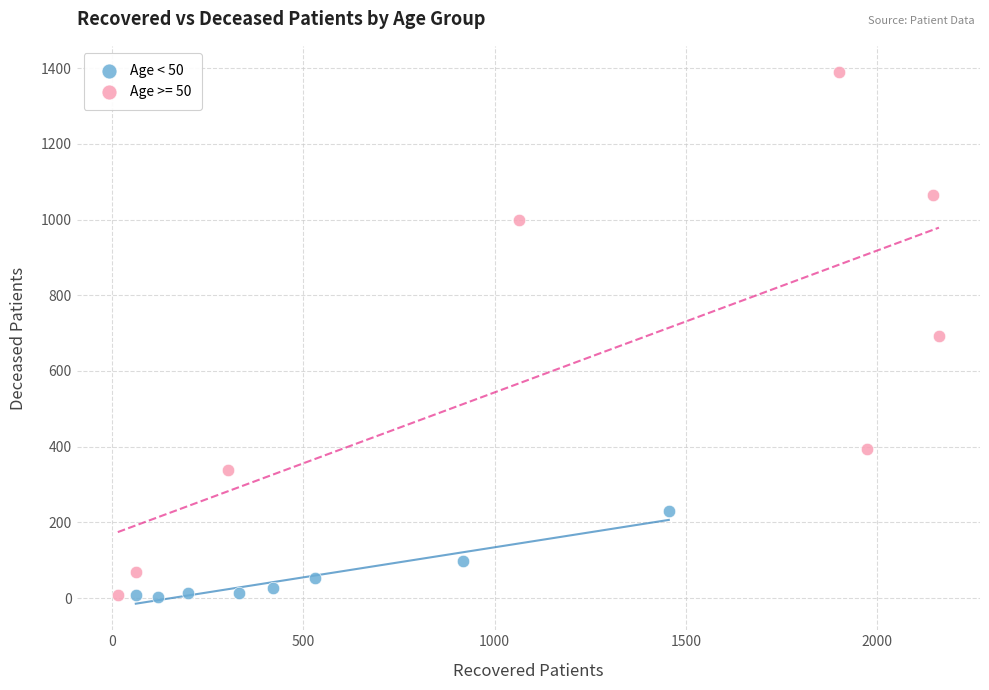

Which series has the widest spread of Y values?

Age >= 50